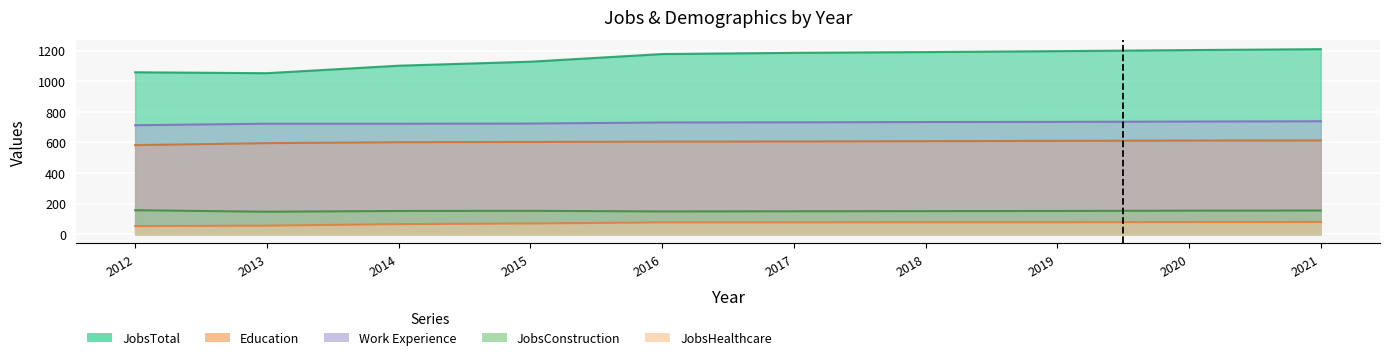

What is the difference between the JobsConstruction values at 2019 and 2017?

2